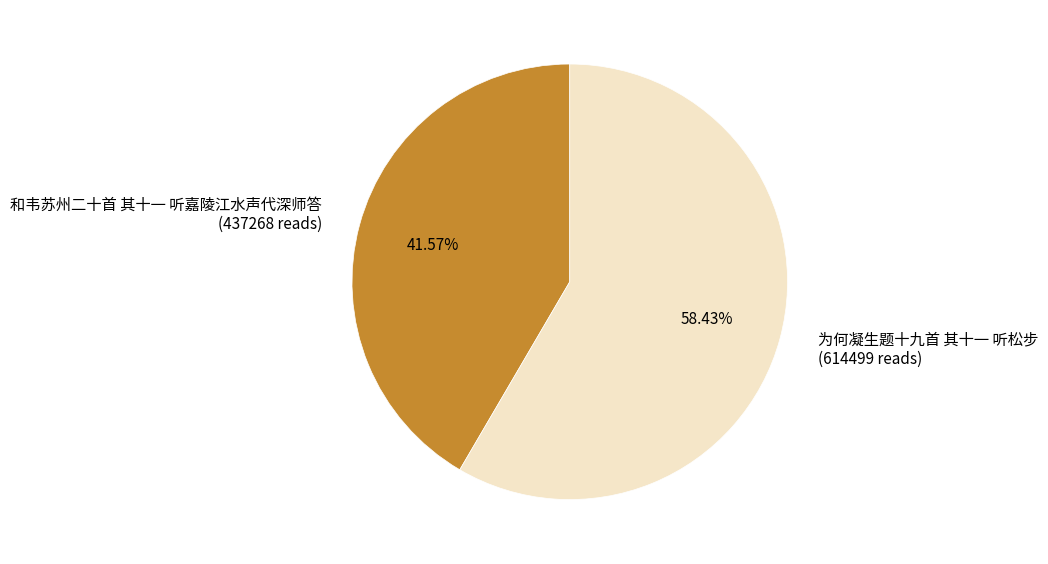

True or false: 为何凝生题十九首 其十一 听松步 accounts for 58% of the total.

True